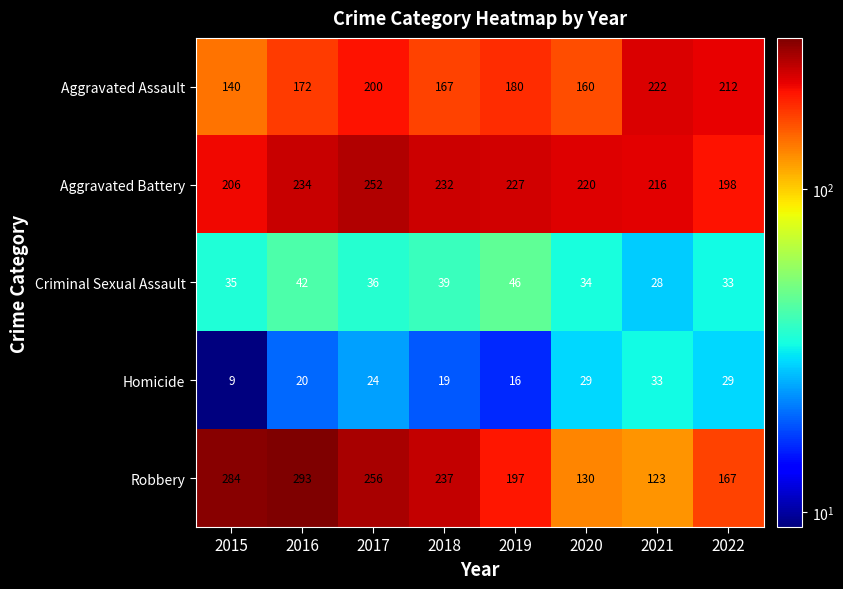

Which series changed the most between 2018 and 2019?

Robbery